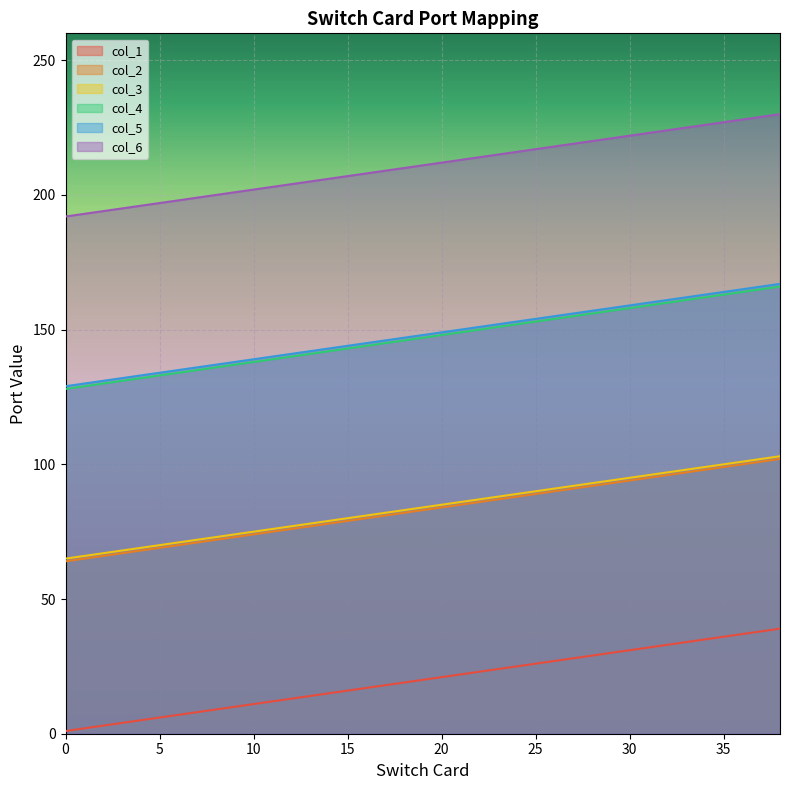

What are all the series names shown in the legend?

col_1, col_2, col_3, col_4, col_5, col_6